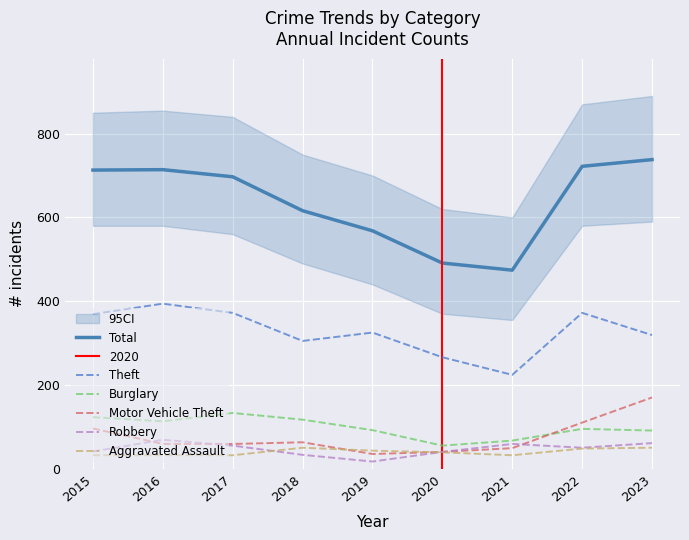

Which has a higher value, 2018 or 2016?

2016